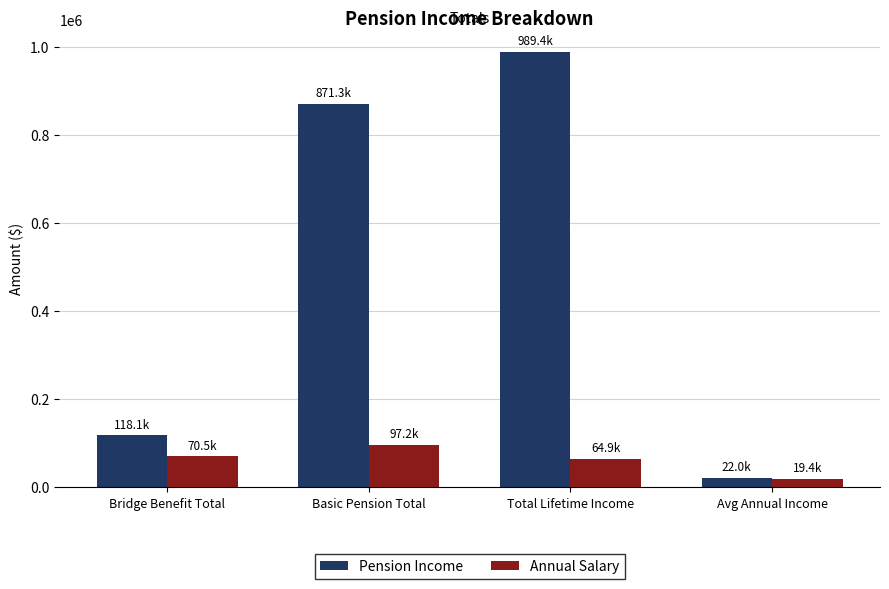

The Pension Income series shows 21987.0 at Avg Annual Income. True or false?

True